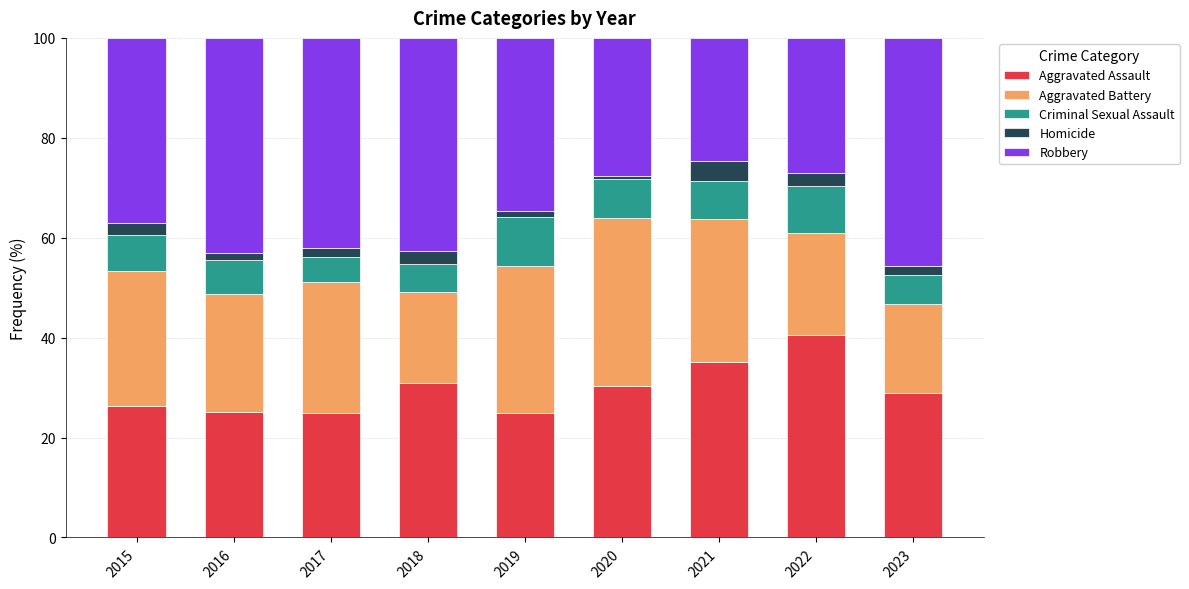

What is the sum of the Aggravated Assault values at 2019 and 2017?

49.8